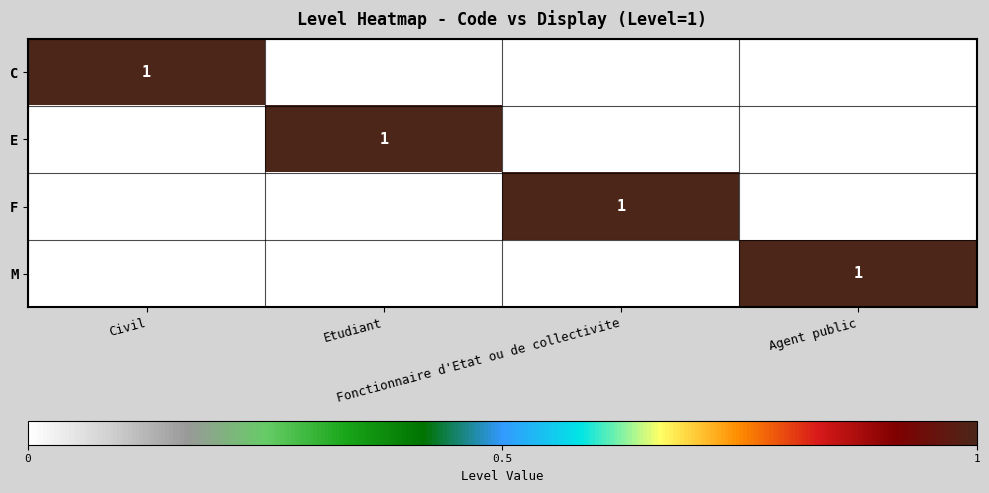

Which series has the widest spread of values?

C